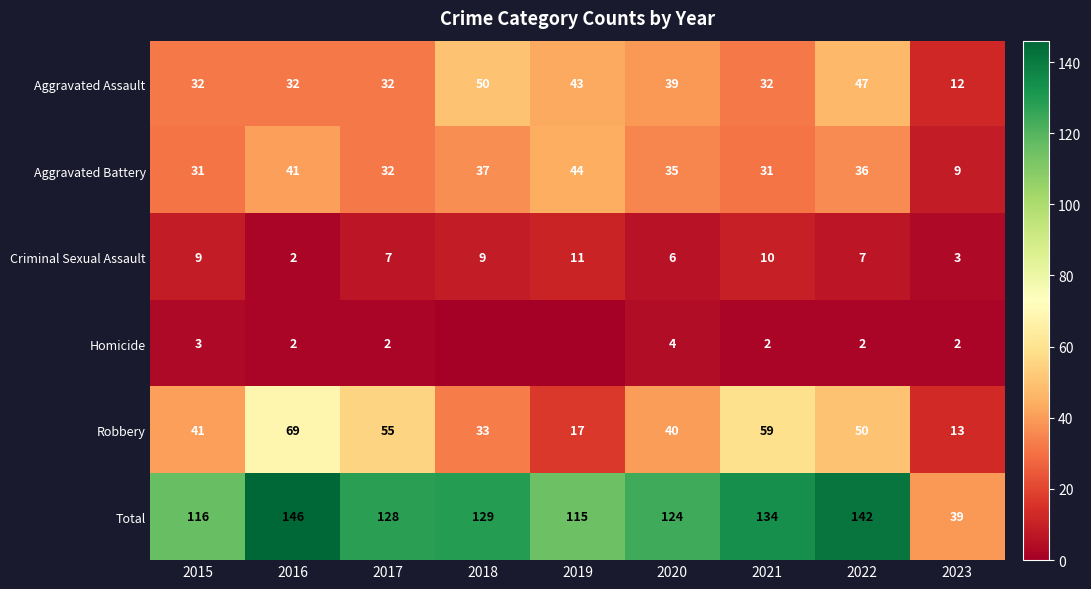

At 2022, list the series in order from smallest to largest.

Homicide, Criminal Sexual Assault, Aggravated Battery, Aggravated Assault, Robbery, Total